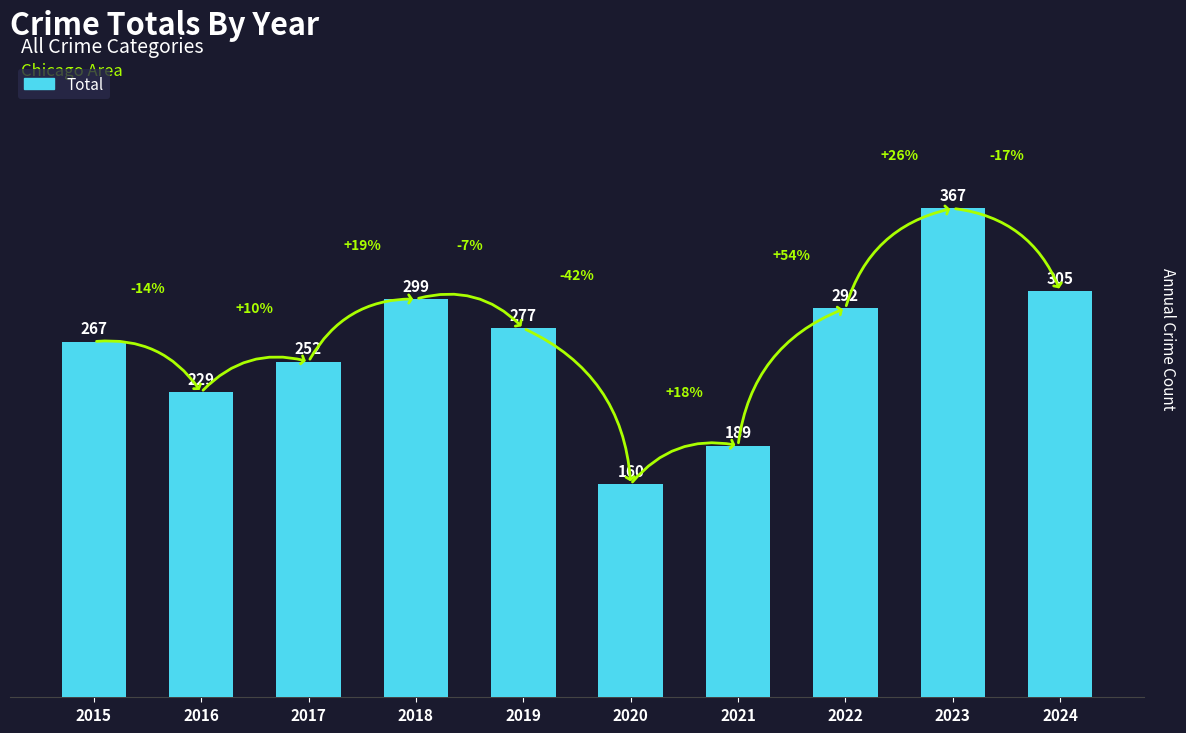

How many data points does each series have?

10